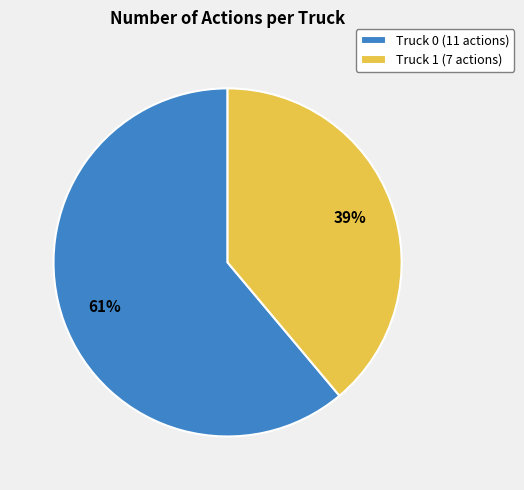

To the nearest percent, what is the difference between the largest and smallest slice percentages?

22%